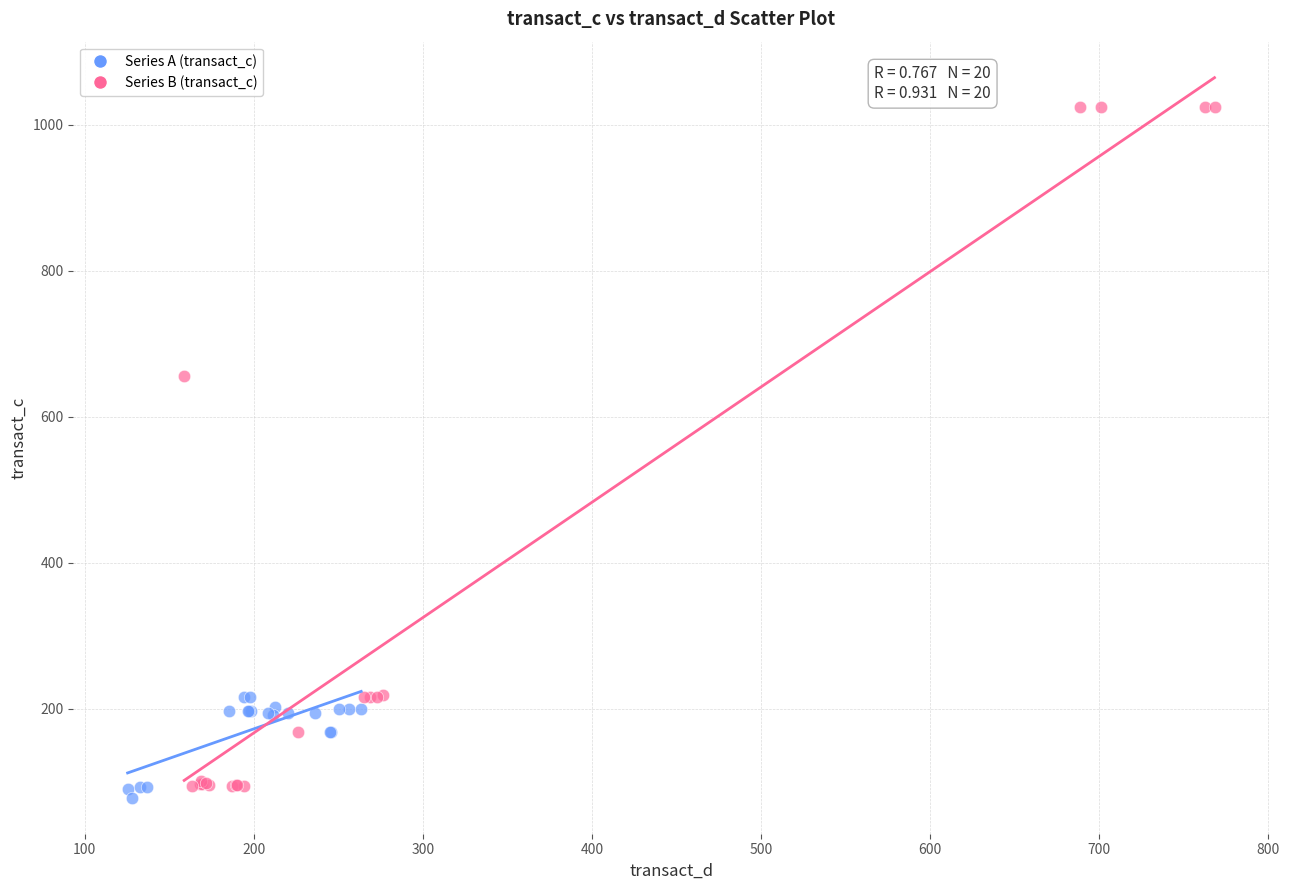

Which series reaches the maximum Y coordinate?

Series B (transact_c)